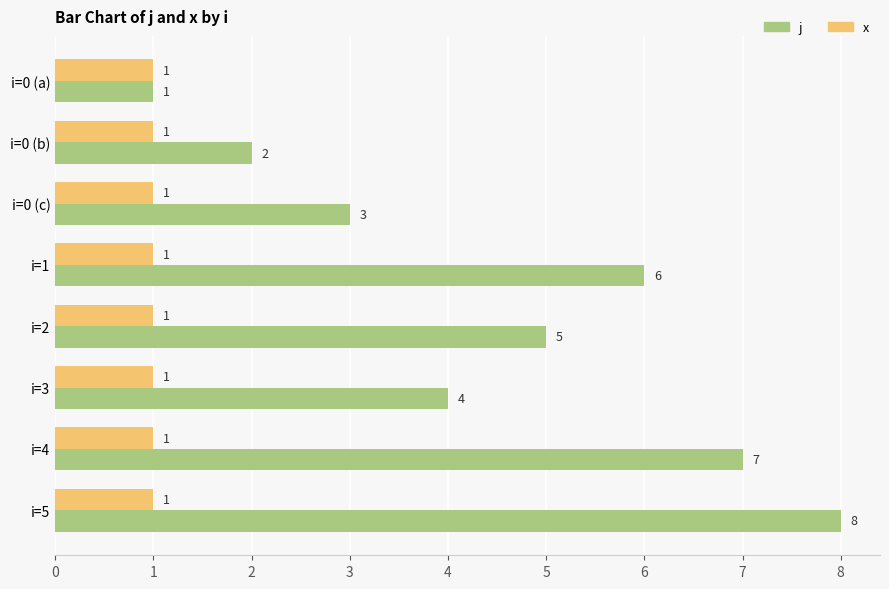

List the series in order of their peak value, highest first.

j, x